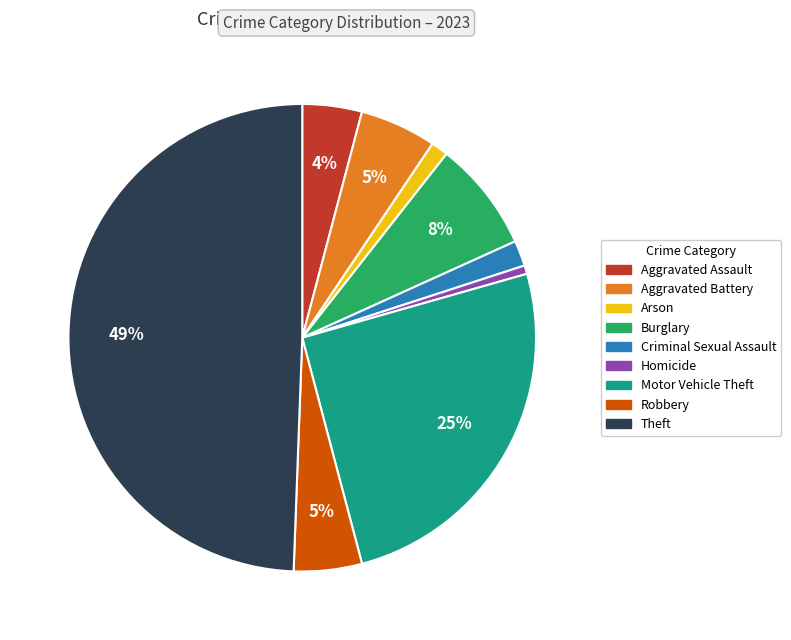

Combined, do Aggravated Assault and Burglary account for over 50%?

No